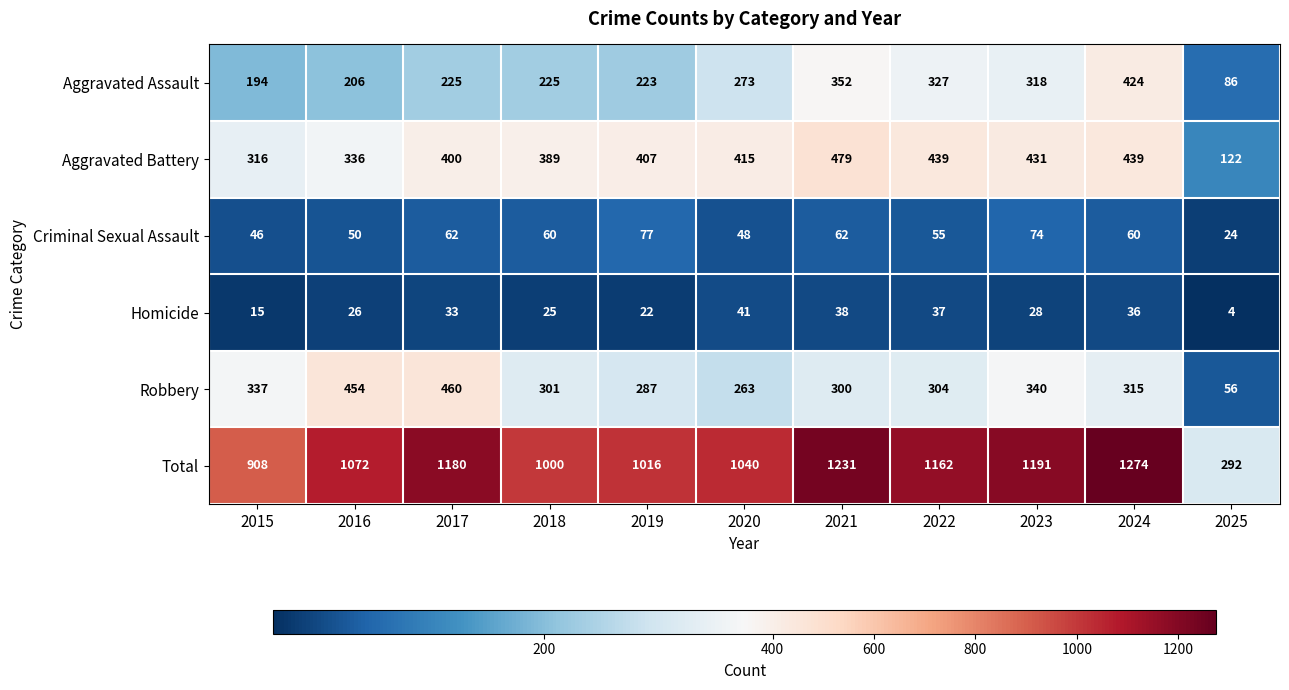

How many series are shown in this chart?

6